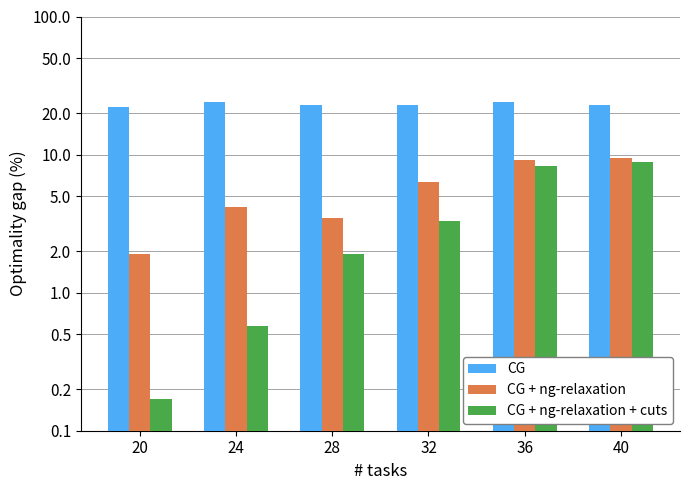

What is the value of the CG + ng-relaxation bar at the 4th from the left?

6.3